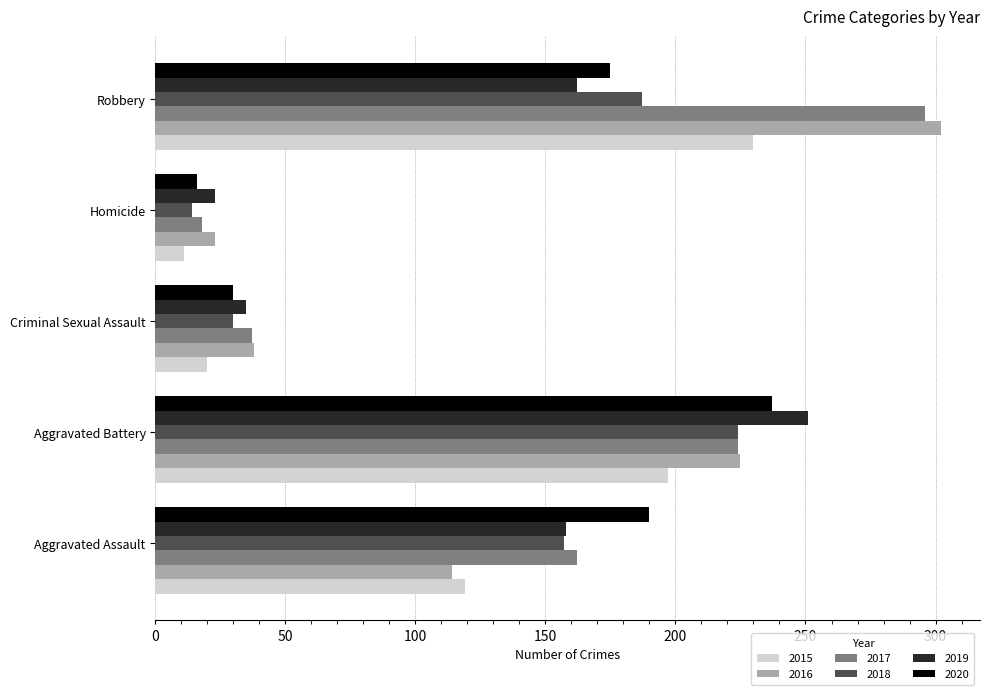

Is it true that 2019 equals 23 at Homicide?

True